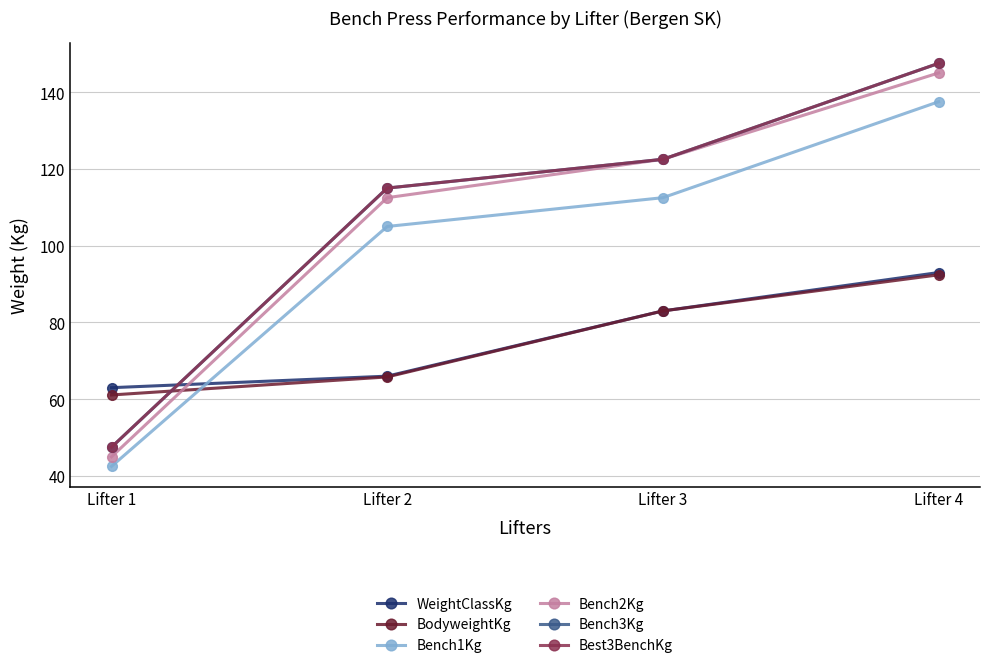

True or false: WeightClassKg has more than 0 interior local peaks.

False